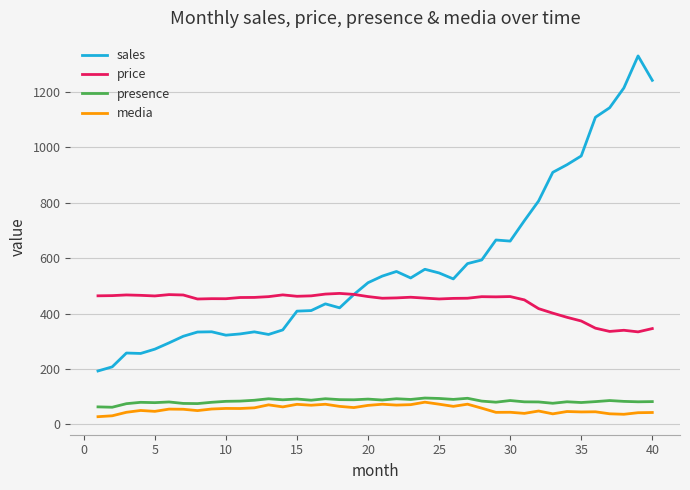

Which series has the widest spread of values?

sales